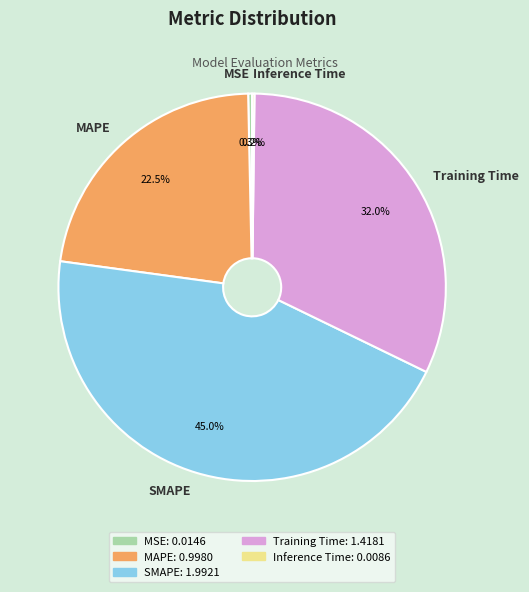

Does Training Time represent more than half of the total?

No